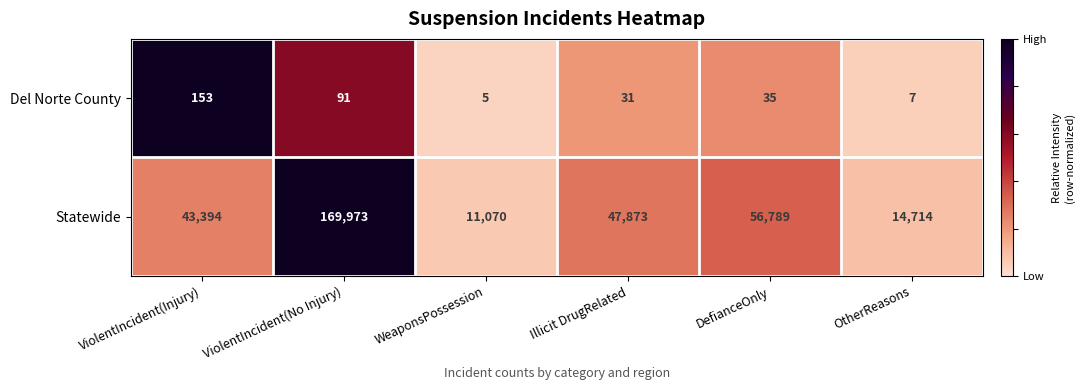

Which series changed the most between ViolentIncident(Injury) and Illicit DrugRelated?

Statewide